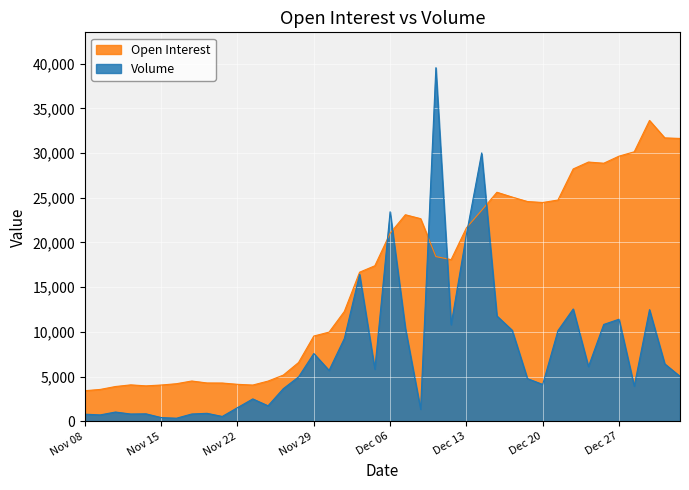

Which series has the largest range (max minus min)?

Volume